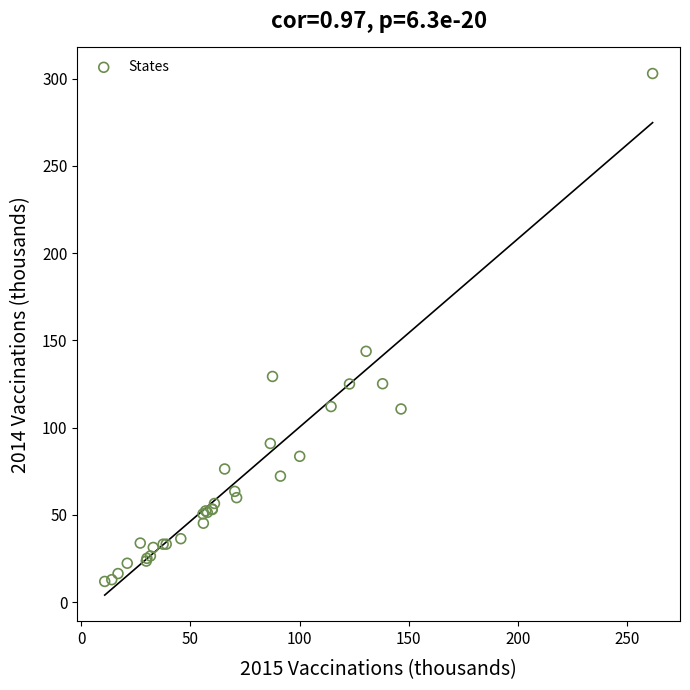

What Y value in the scatter plot is closest to 157?

143.7